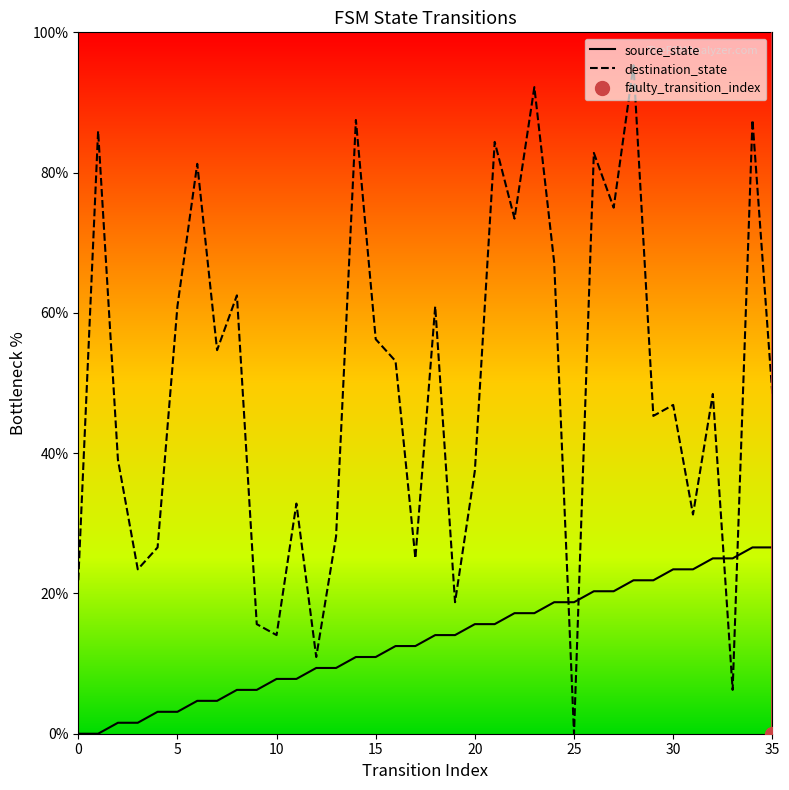

Is the value of source_state at 10 greater than the value of destination_state at 22?

No